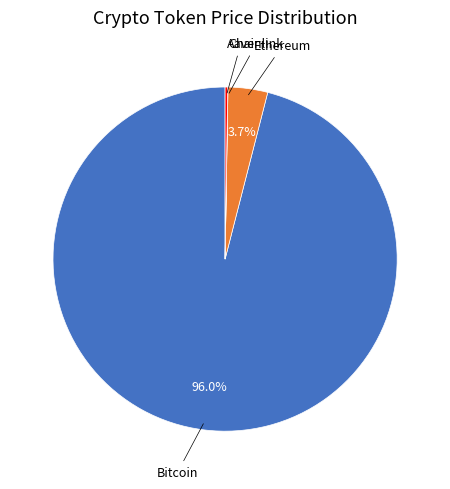

Is there any slice that represents more than half of the pie?

Yes